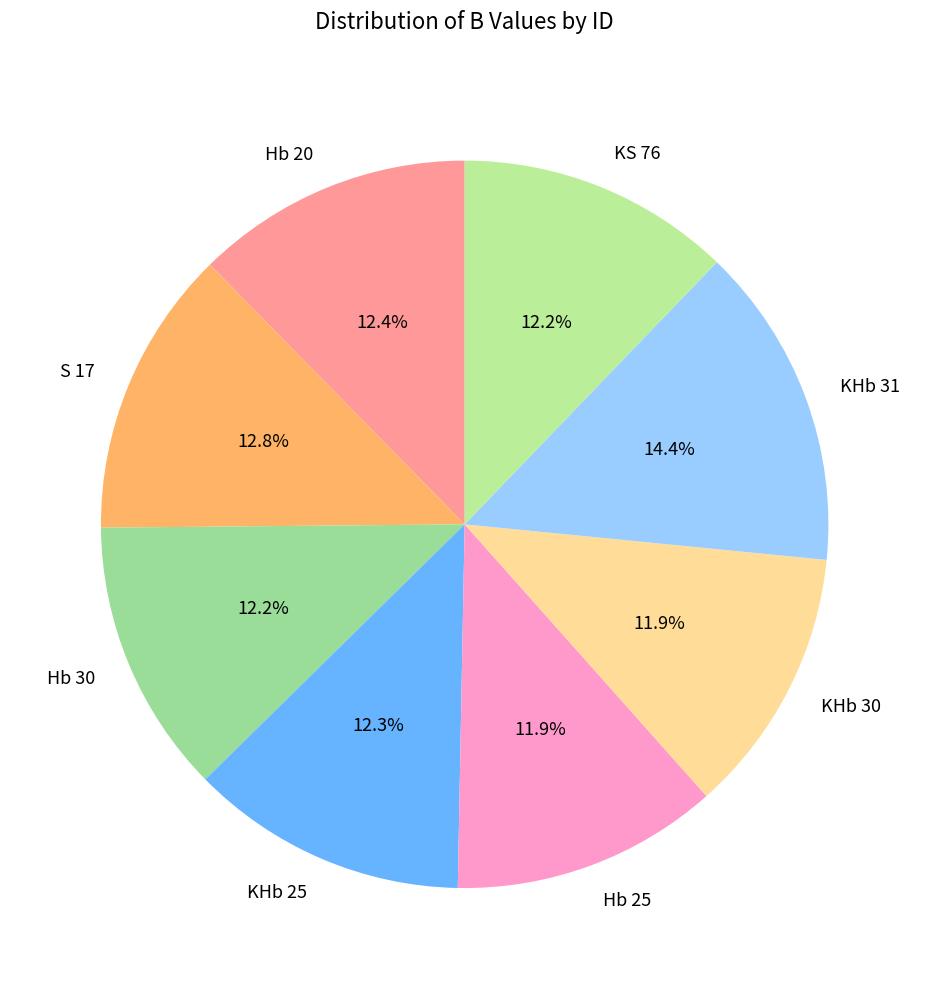

How many slices are in this pie chart?

8